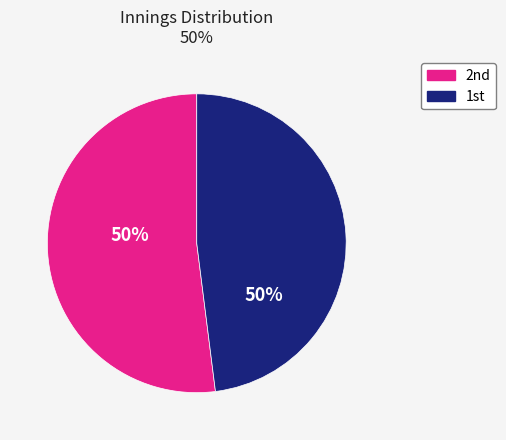

Rank the categories by value from highest to lowest.

2nd, 1st